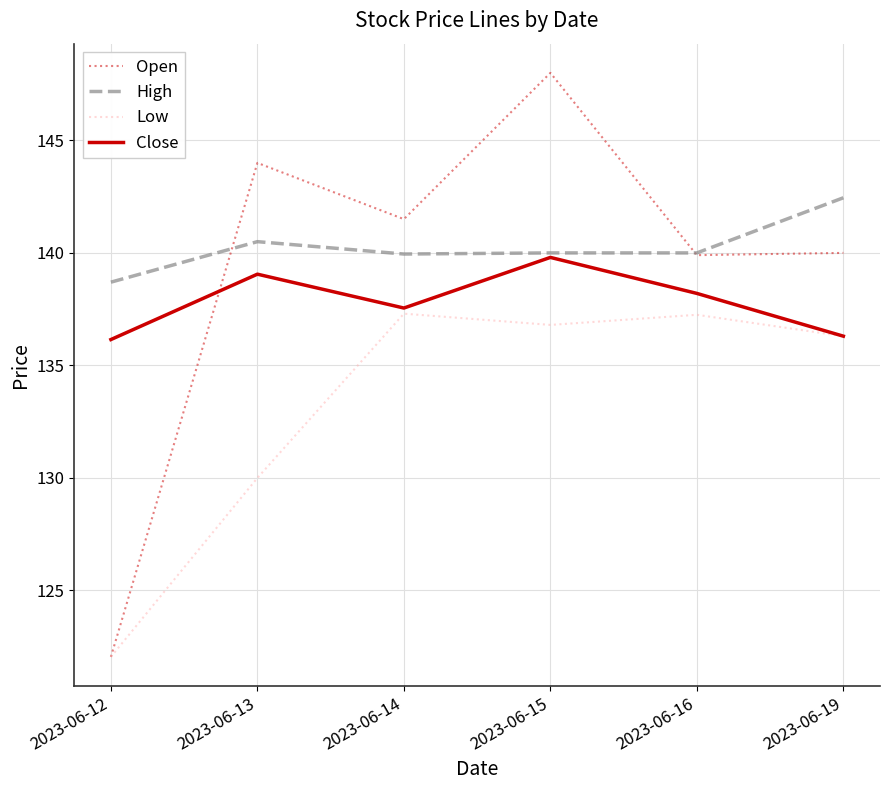

How many values in the Low series are below 136?

2